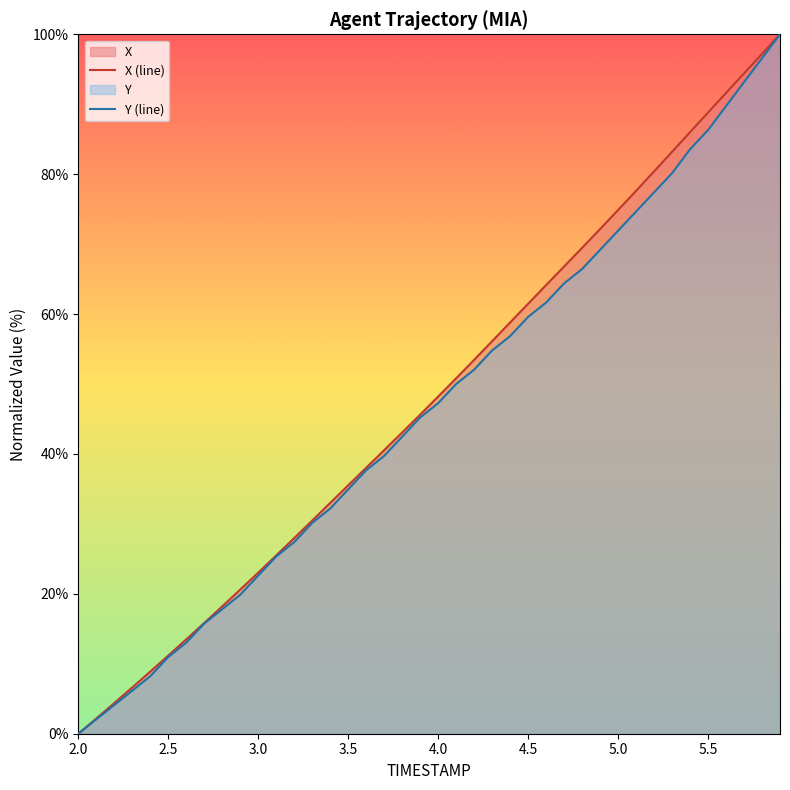

List the series in order of their overall mean, highest first.

X (line), Y (line)